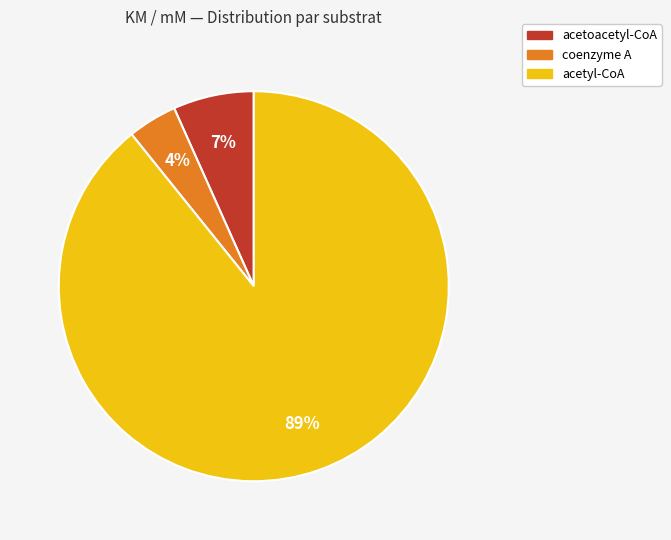

To the nearest percent, what is the combined percentage of acetoacetyl-CoA and coenzyme A?

11%